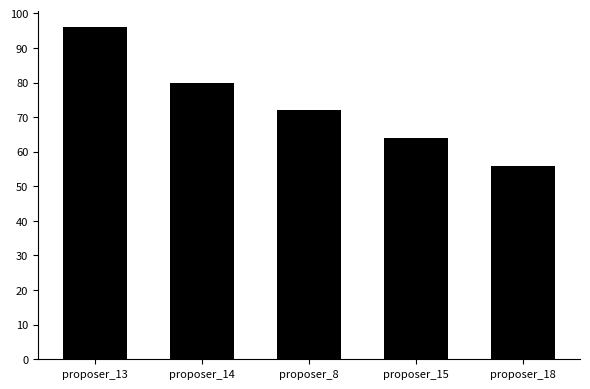

List the labels in order of value, smallest first.

proposer_18, proposer_15, proposer_8, proposer_14, proposer_13